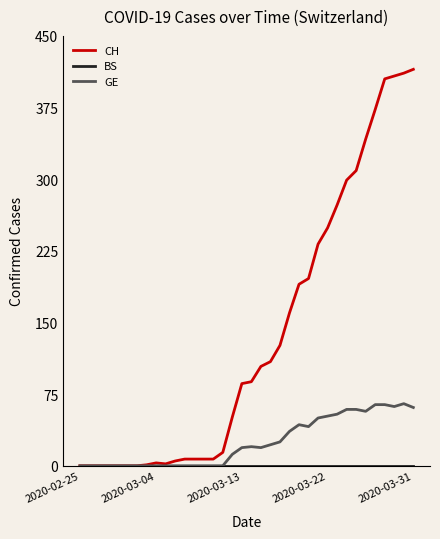

Which series has the largest range (max minus min)?

CH